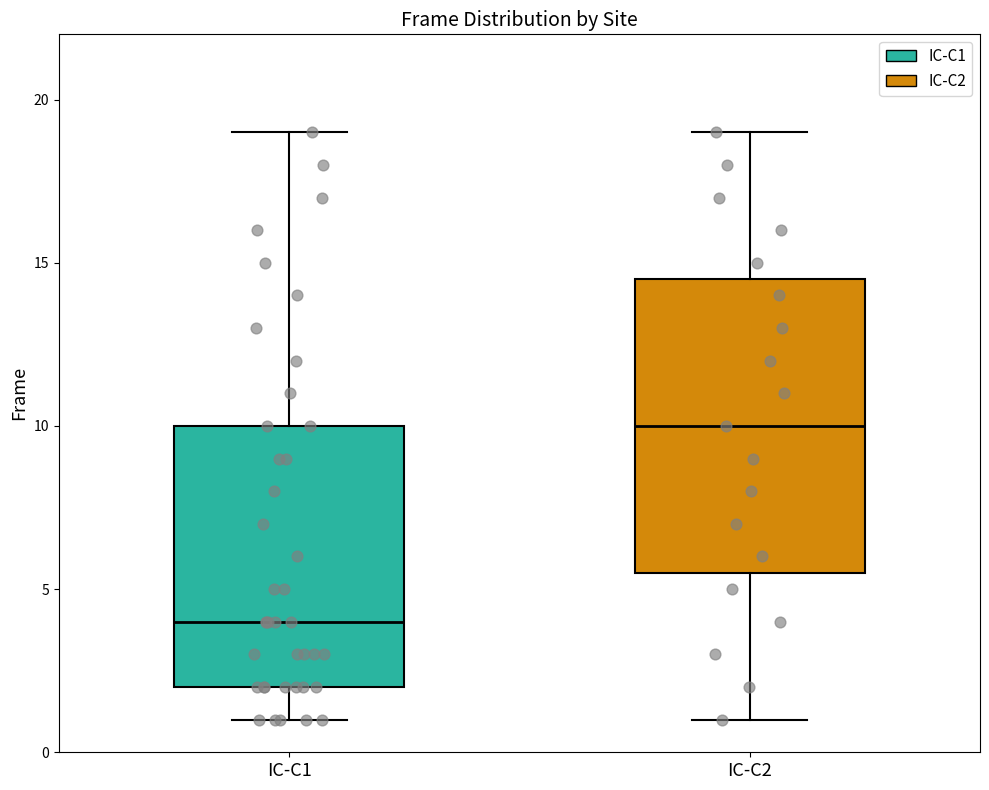

Reading left to right, read every box against the y-axis: the position of its median line, the range the box covers, and the ends of its whiskers. The values are not printed on the chart, so give them approximately, as read against the axis.

IC-C1: median 4.0, box 2.0 to 10.0, whiskers 1.0 to 19.0
IC-C2: median 10.0, box 5.5 to 14.5, whiskers 1.0 to 19.0